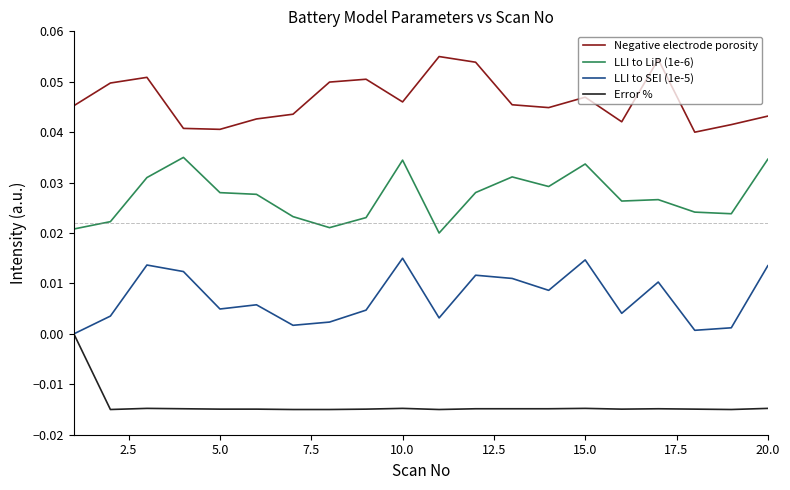

List the series in order of their overall mean, lowest first.

Error %, LLI to SEI (1e-5), LLI to LiP (1e-6), Negative electrode porosity